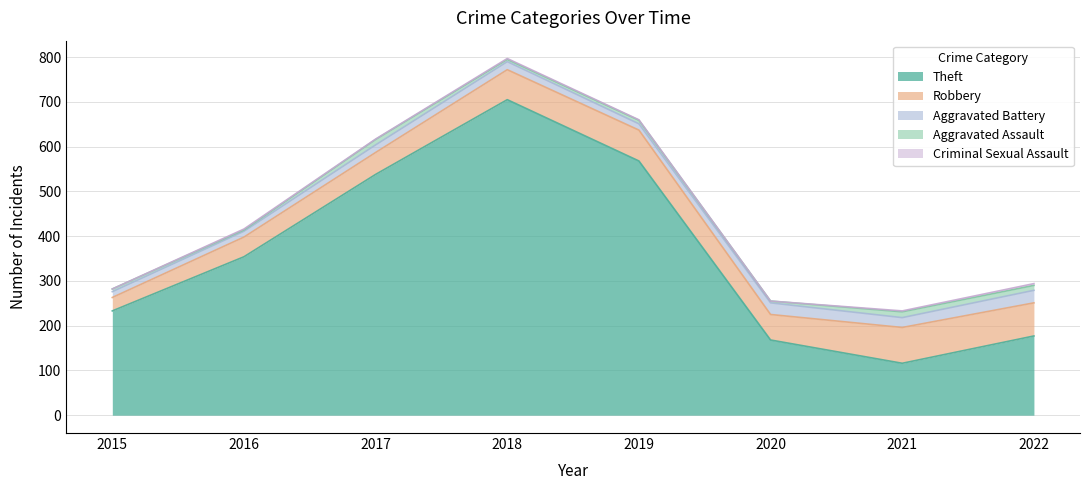

How many Aggravated Assault values are between 5 and 12?

5